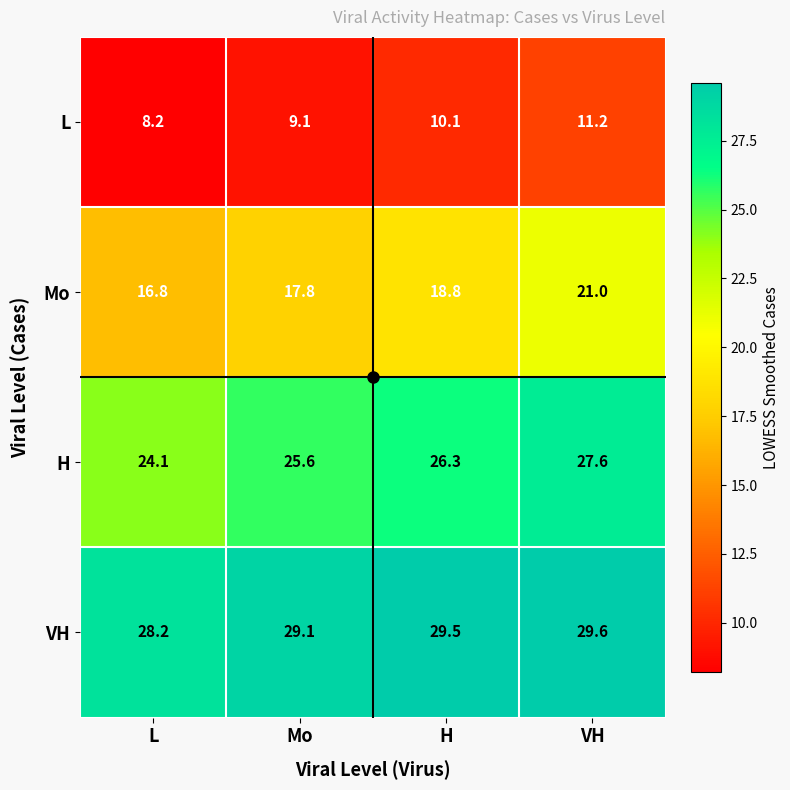

The Mo series shows 10.8 at Mo. True or false?

False